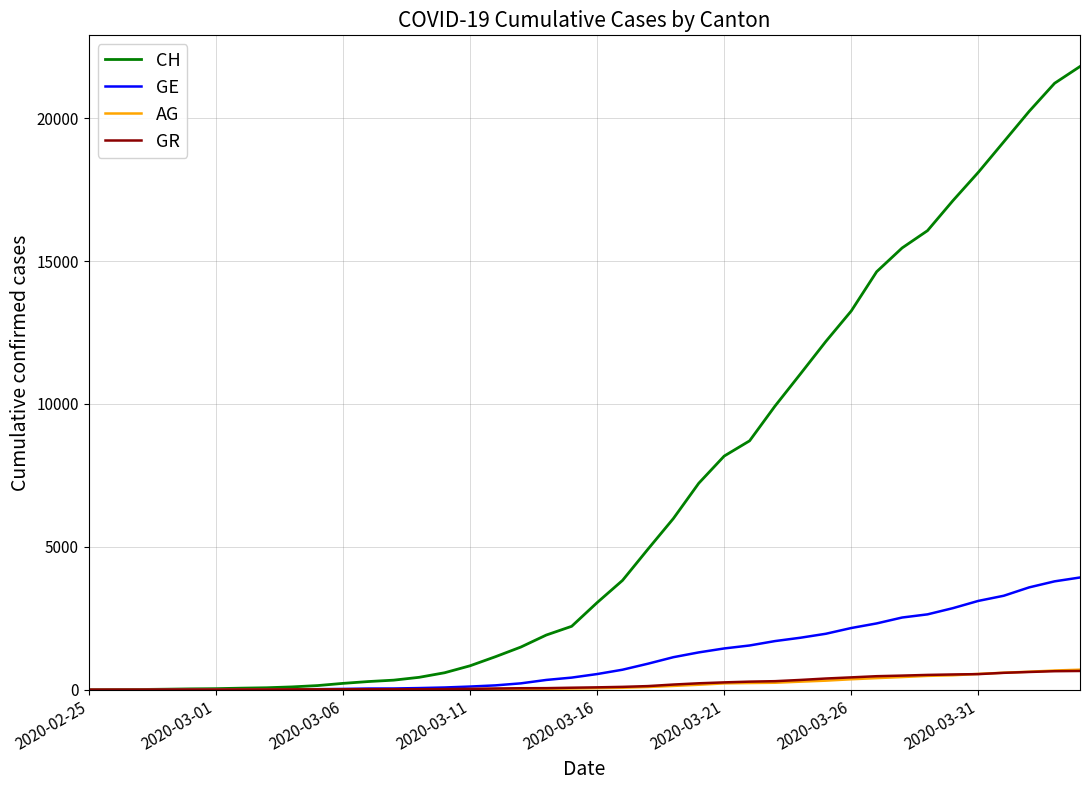

Which series has the largest total across all categories?

CH